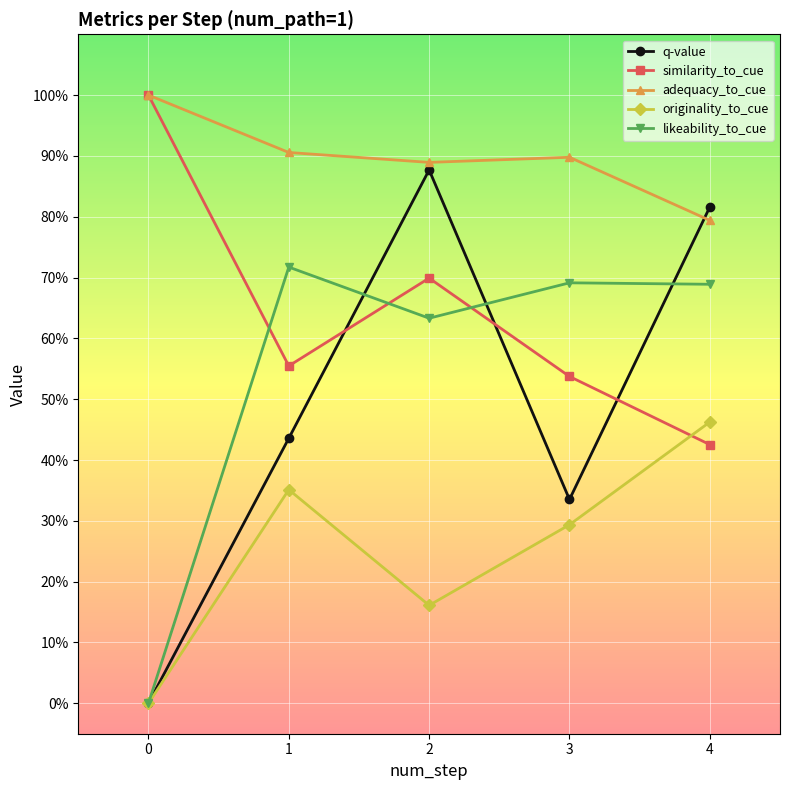

True or false: originality_to_cue and likeability_to_cue intersect in this chart.

False